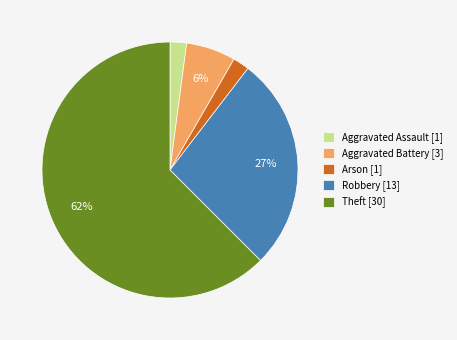

What percentage is the Arson slice, to the nearest percent?

2%